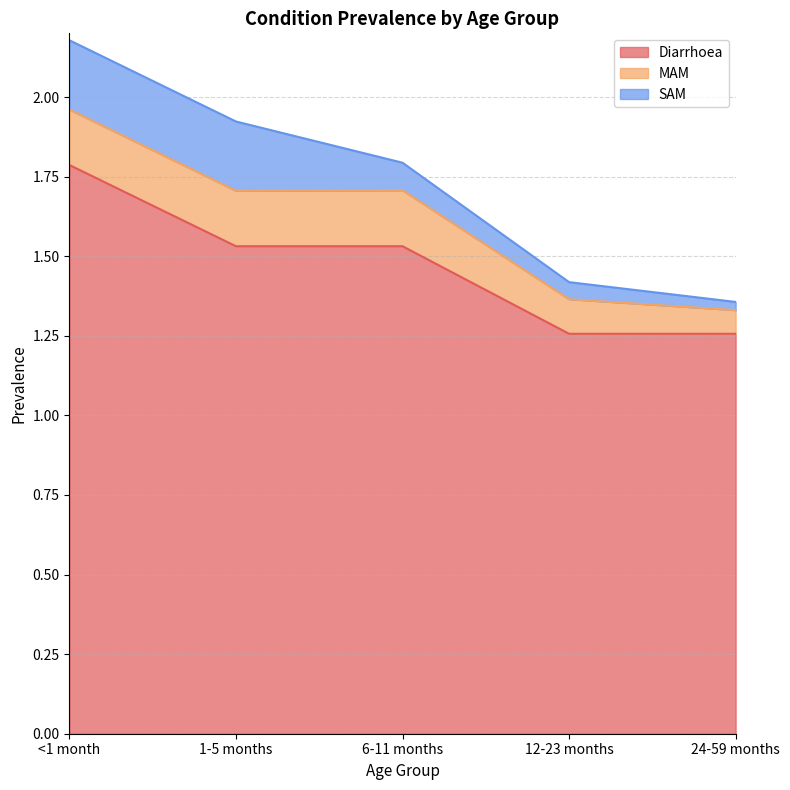

True or false: Diarrhoea has a value of 1.5 at 6-11 months.

True